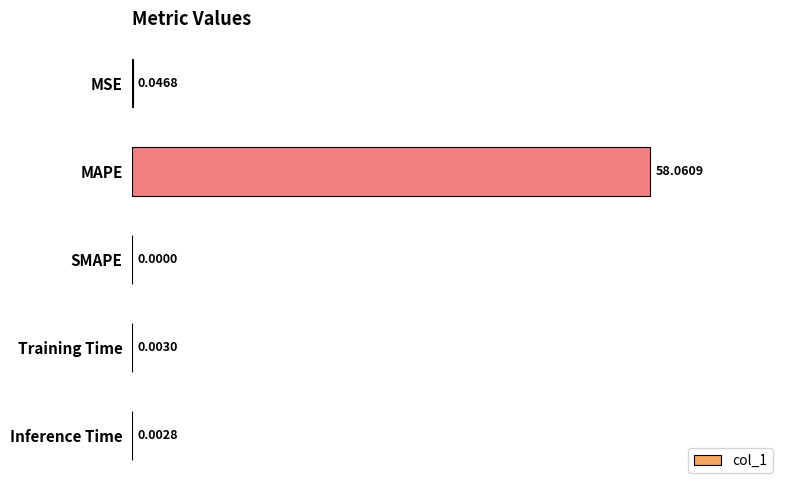

What is the change in value from MSE to MAPE?

+58.0